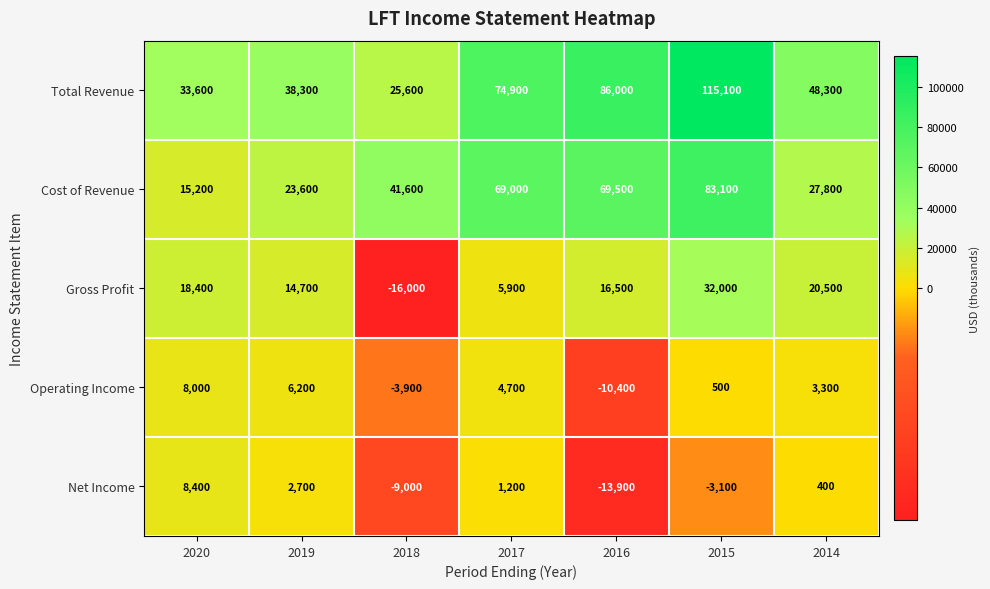

What is the difference between the maximum and minimum values in the Net Income series?

22300